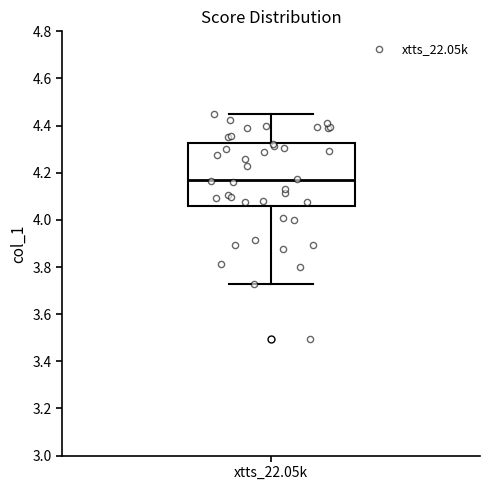

Transcribe this box plot: give where the median line is, the range the box spans, and where the two whiskers end, as read against the y-axis. The values are not printed on the chart, so give them approximately, as read against the axis.

median 4.16, box 4.06 to 4.32, whiskers 3.72 to 4.44